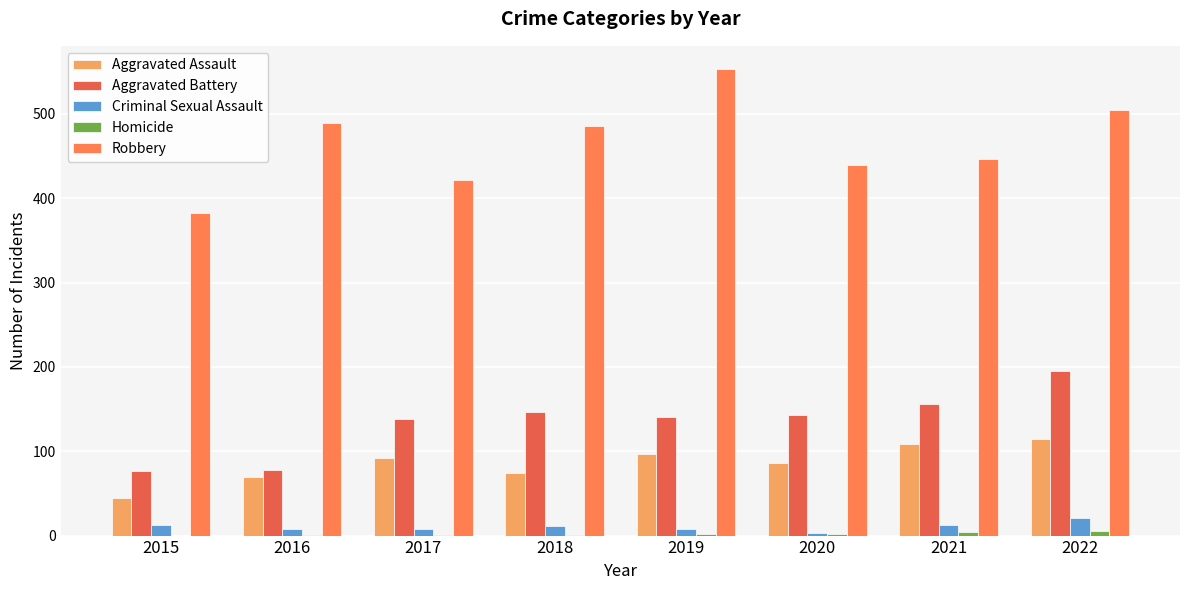

What is the approximate value of Criminal Sexual Assault at 2017?

8